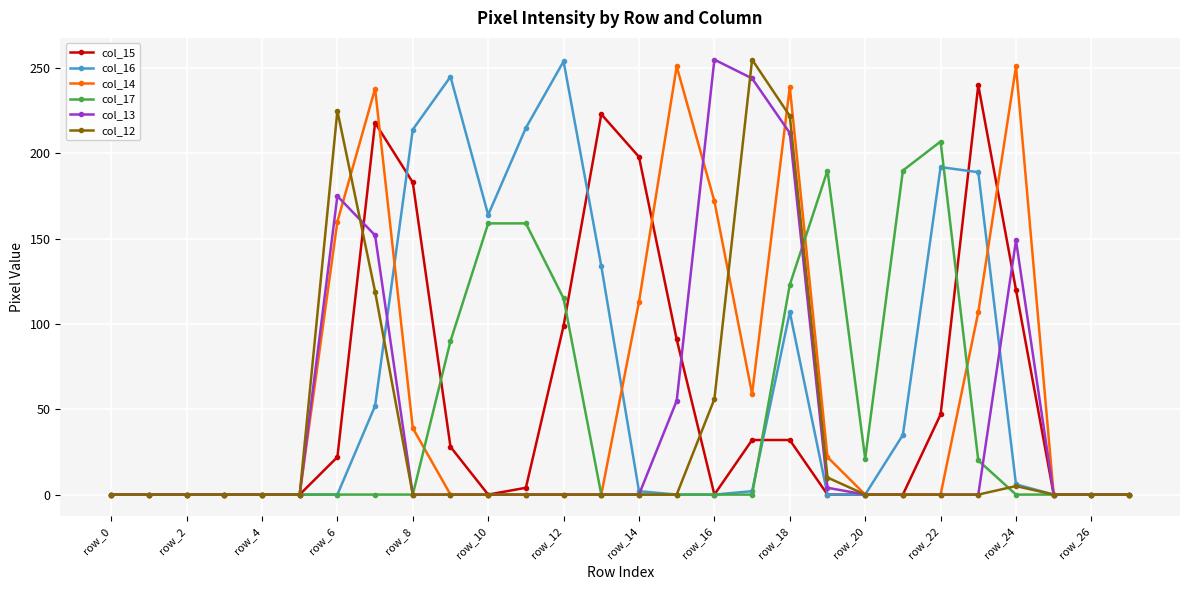

At how many categories does at least one series exceed 102?

18